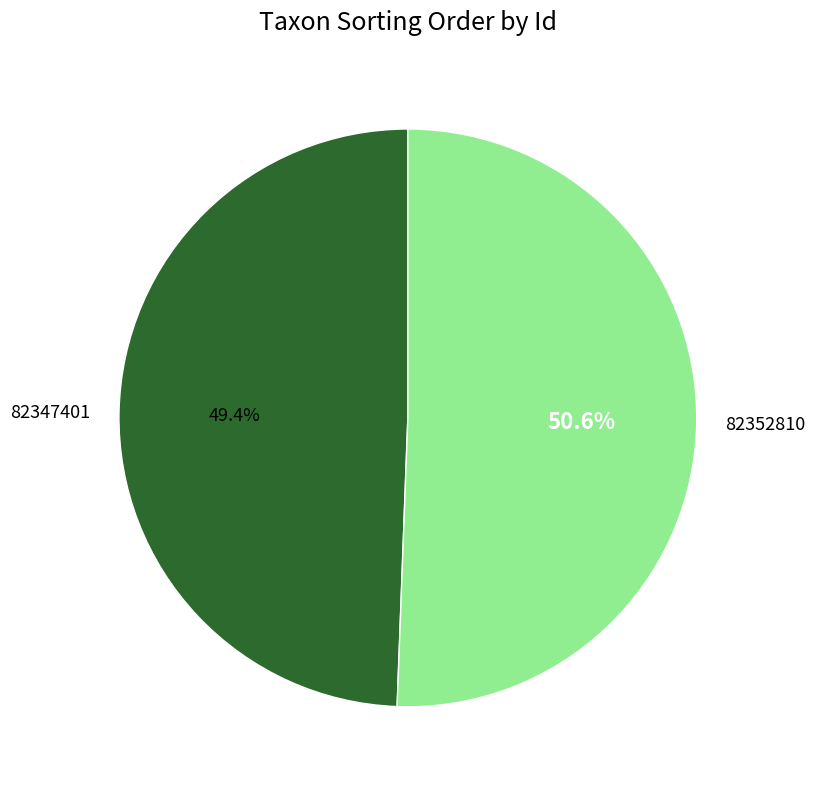

Which slice is the largest?

82352810